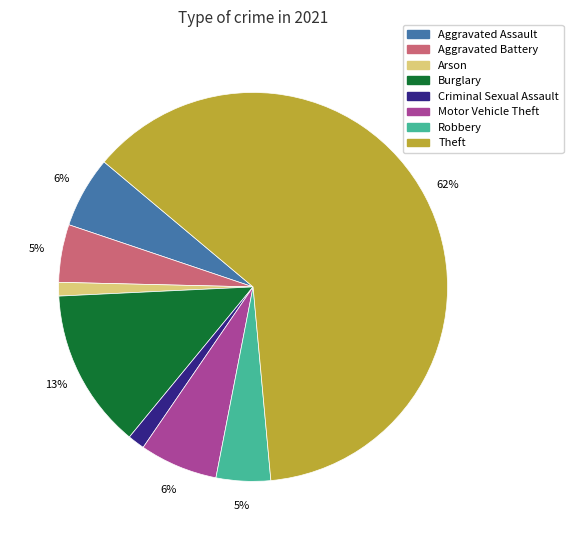

Which slice is the largest?

Theft